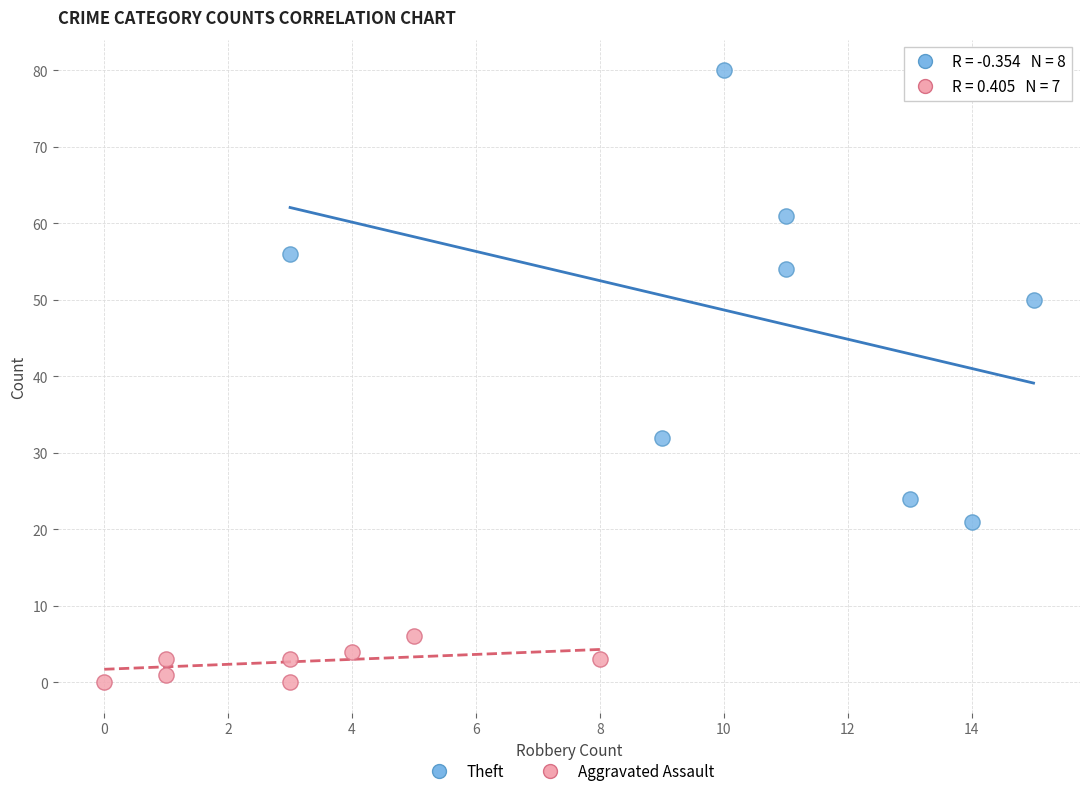

Which series reaches the minimum Y coordinate?

Aggravated Assault